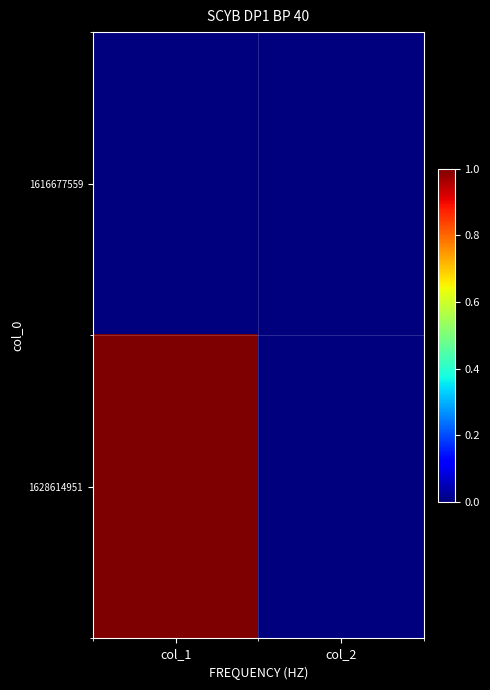

Which series has the largest total across all categories?

1628614951